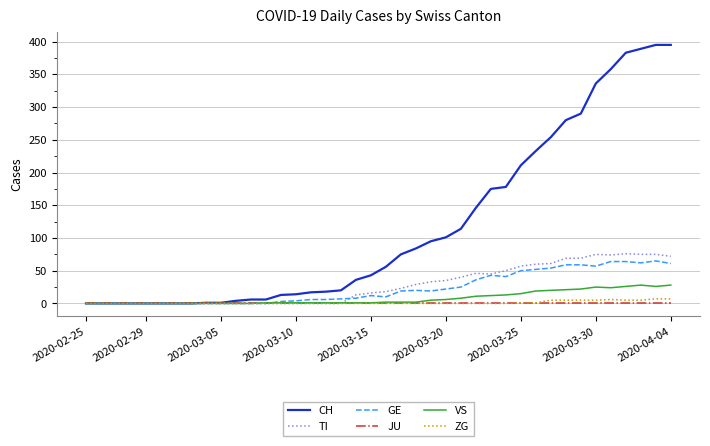

What is the greatest value displayed?

395